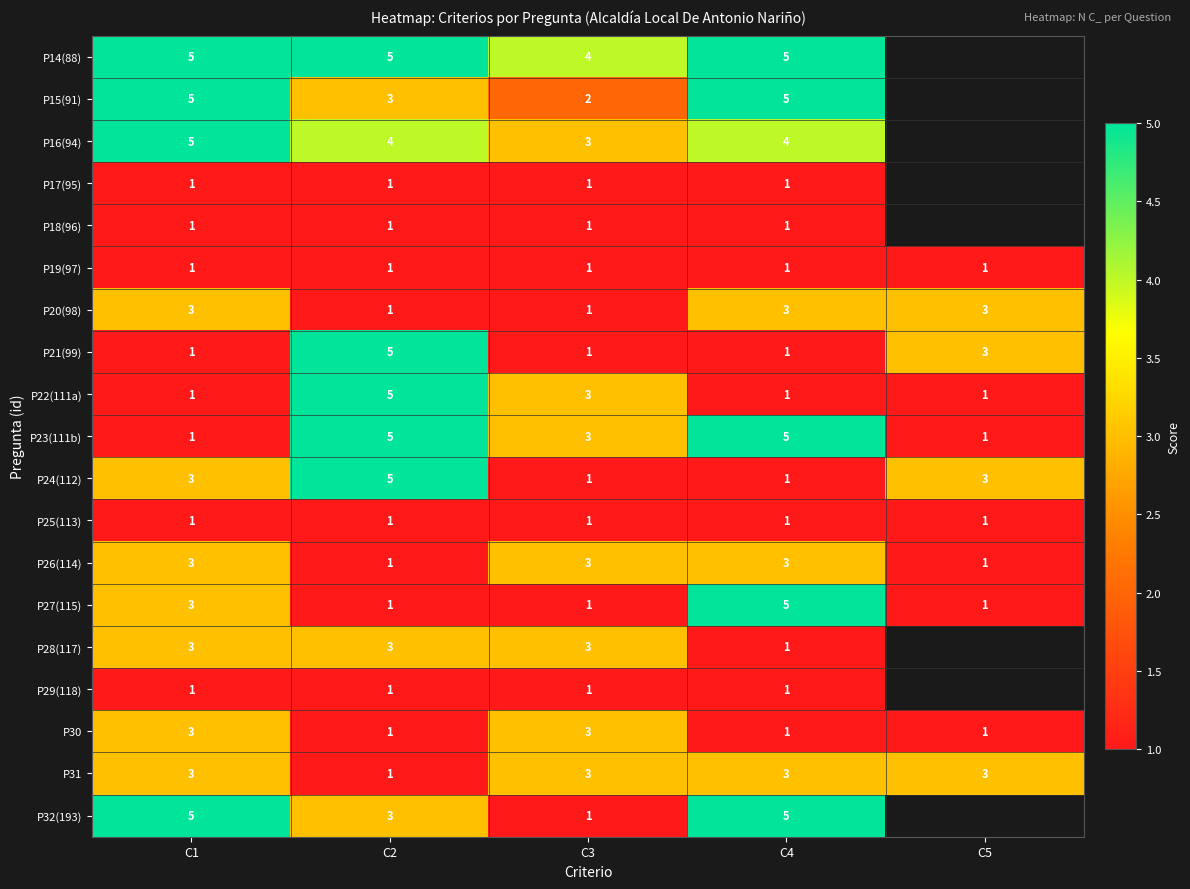

What is the sum of all P22(111a) values?

11